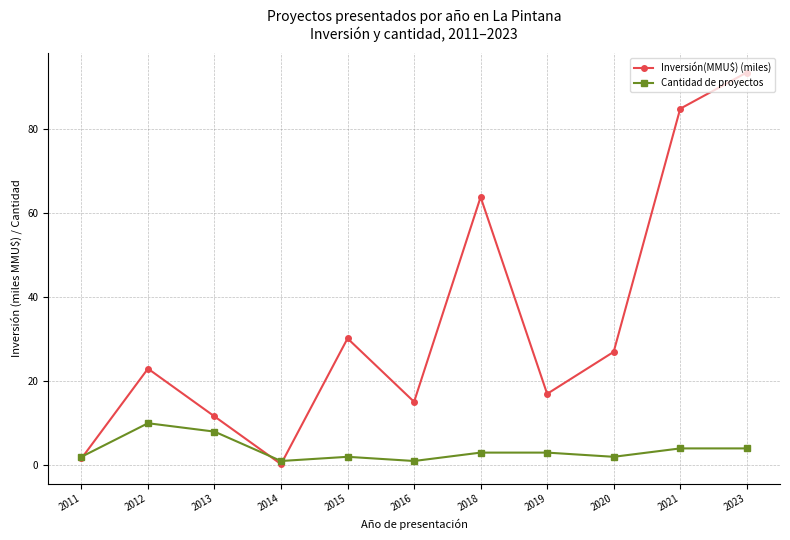

What is the spread (max minus min) of values at 2018?

60.9